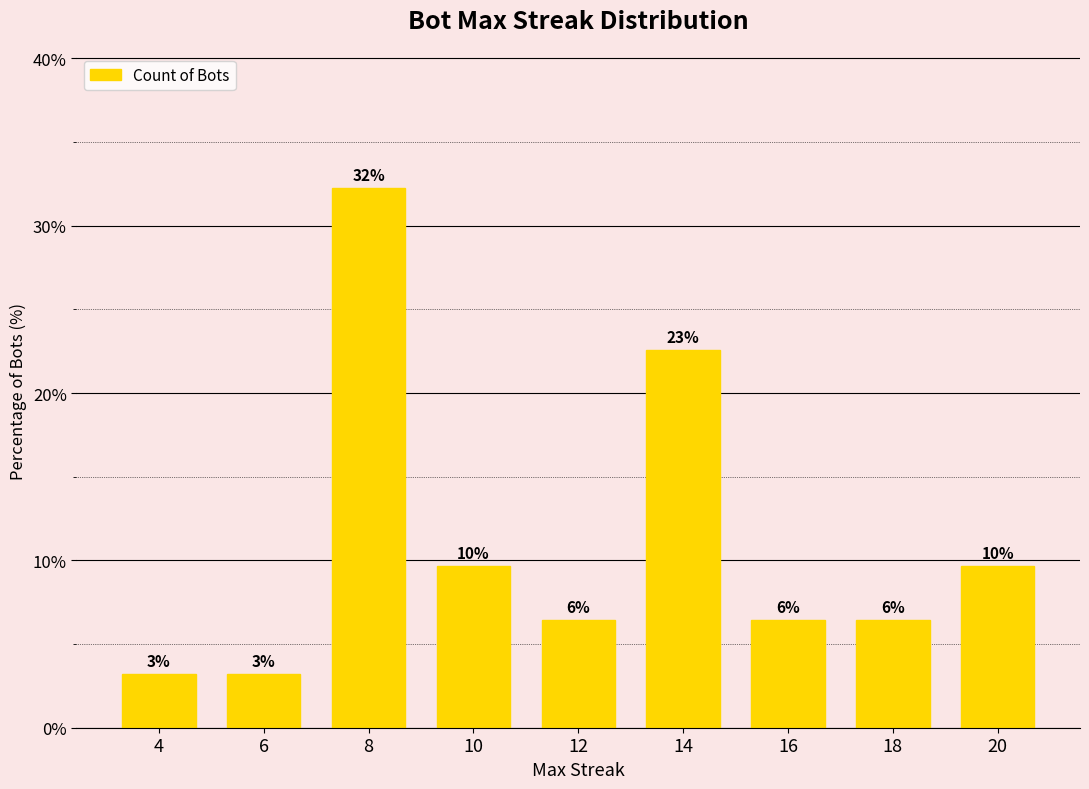

The chart shows a value of 6.5 at 12. True or false?

True